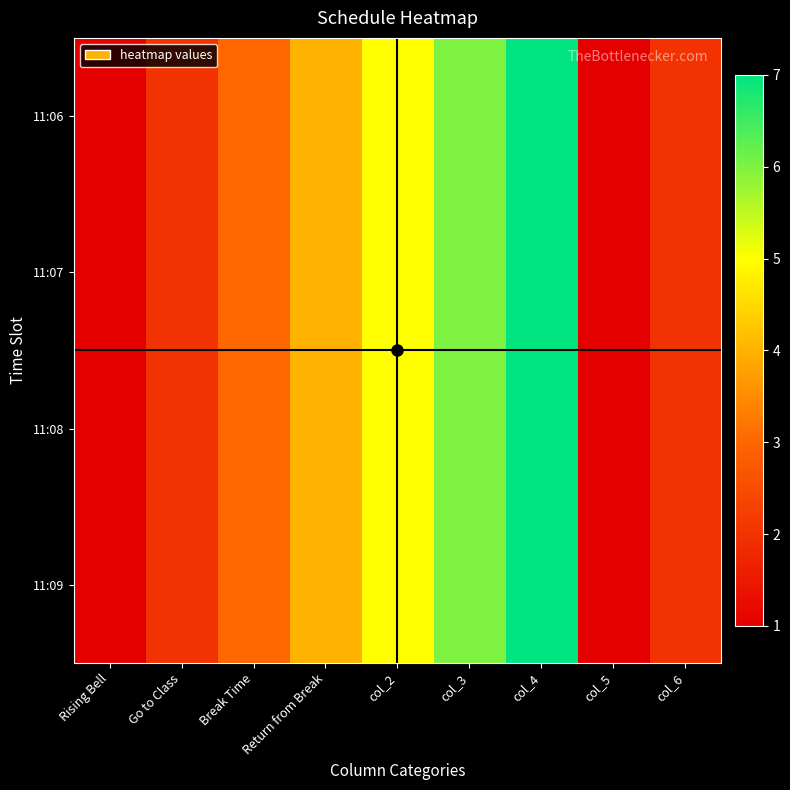

Rank the series by their maximum value, from lowest to highest.

11:06, 11:07, 11:08, 11:09